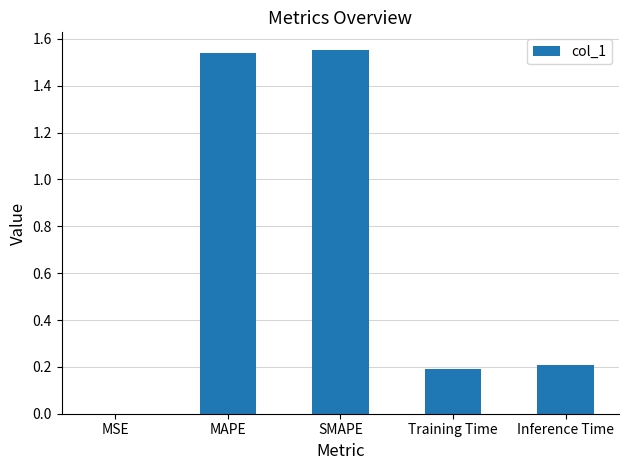

The chart shows a value of 0.0 at MSE. True or false?

True